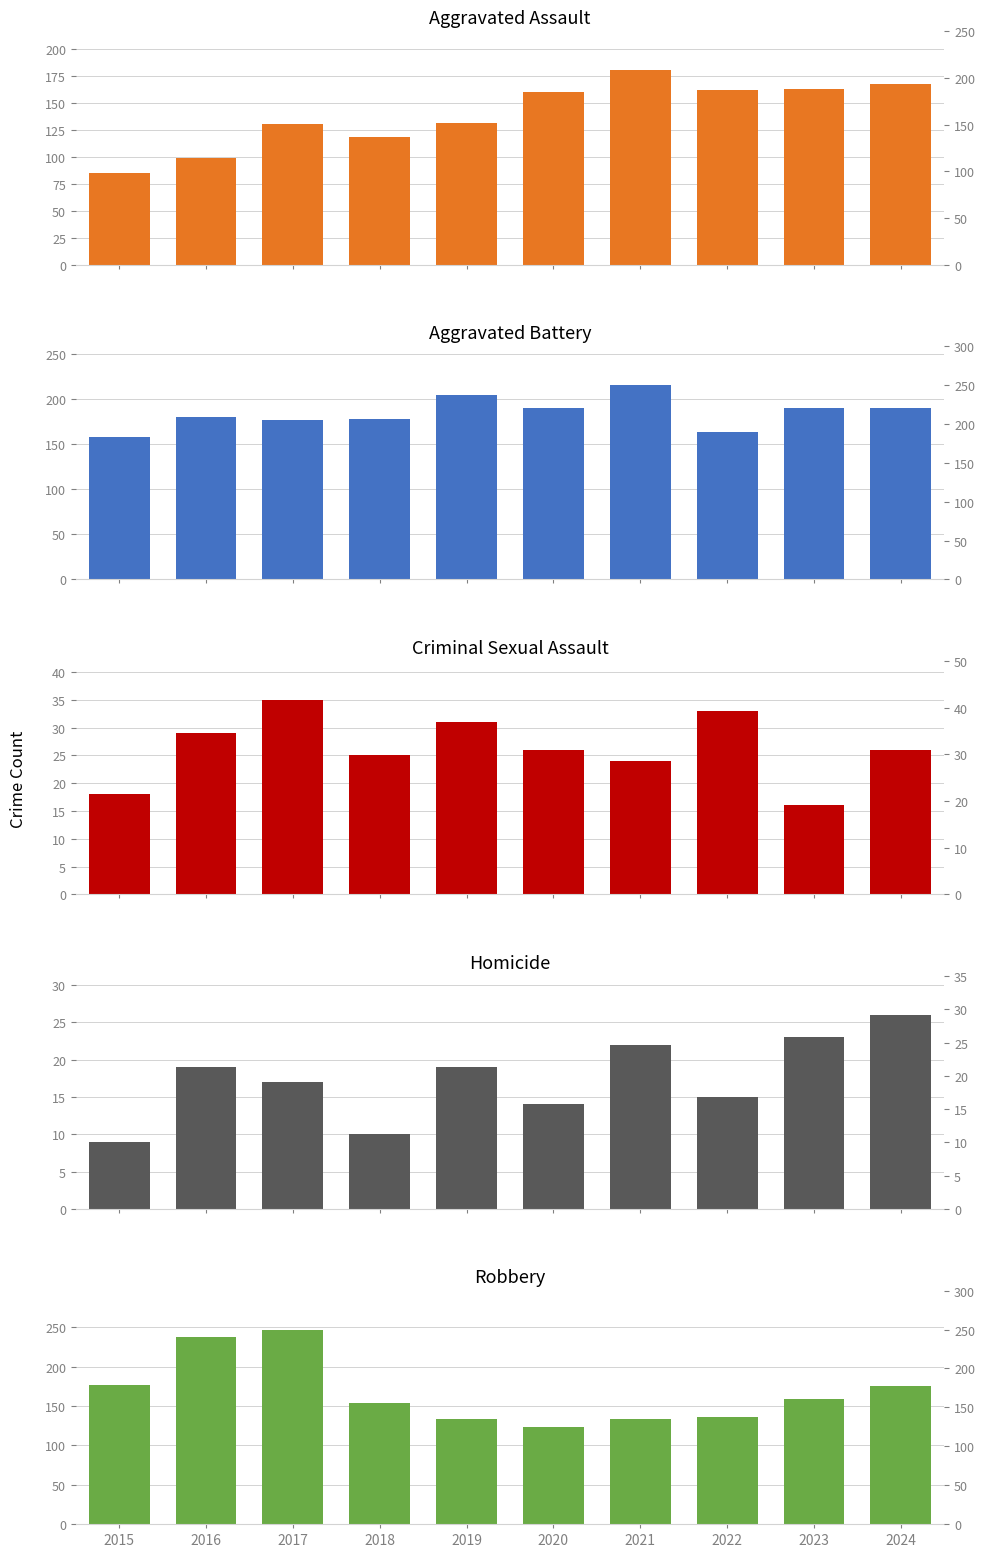

What is the difference between the maximum and minimum values in the Criminal Sexual Assault series?

19